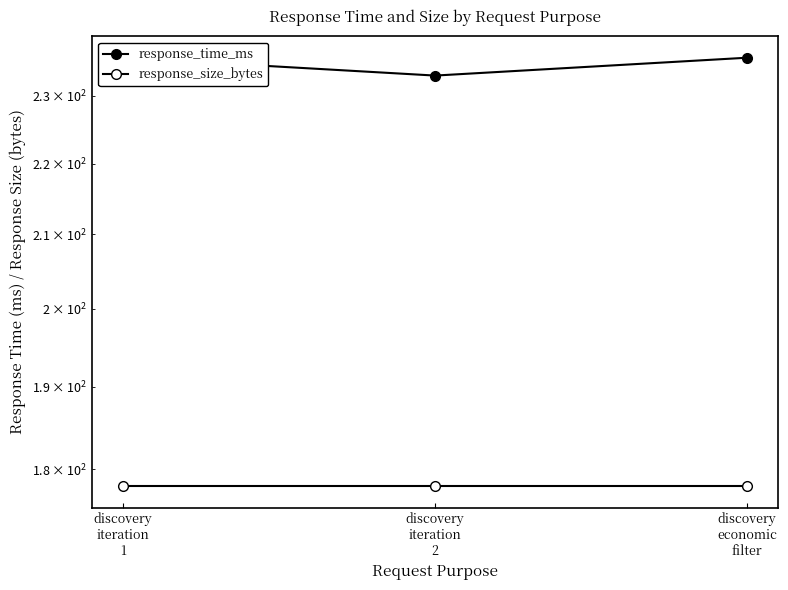

Which category has the lowest value in the response_size_bytes series?

discovery
iteration
1